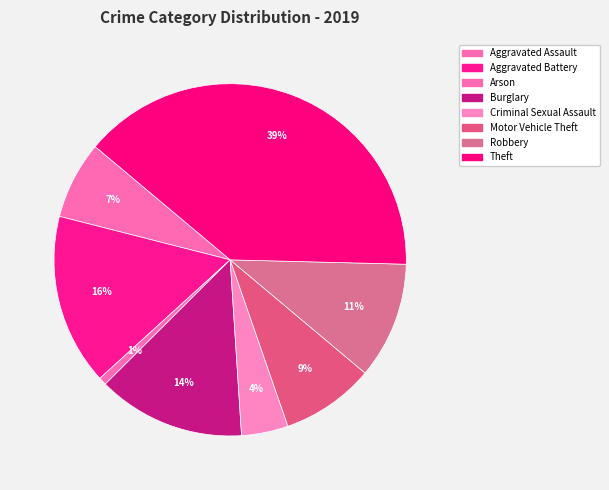

What percentage is the Motor Vehicle Theft slice, to the nearest percent?

9%